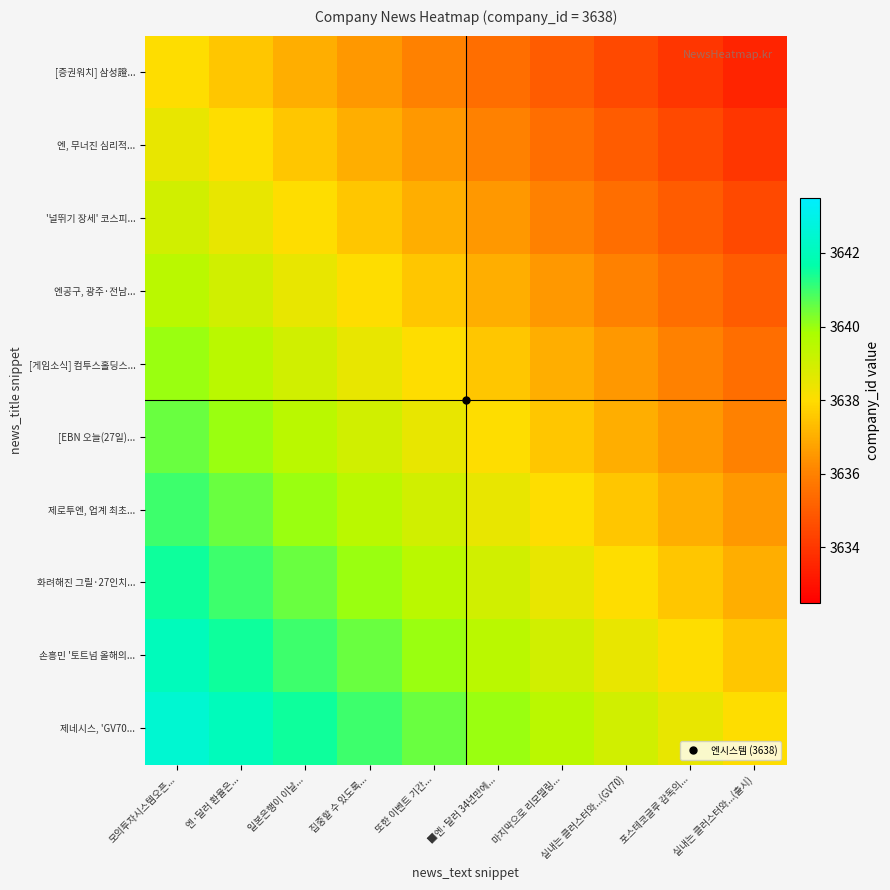

At how many categories does at least one series exceed 3635?

10